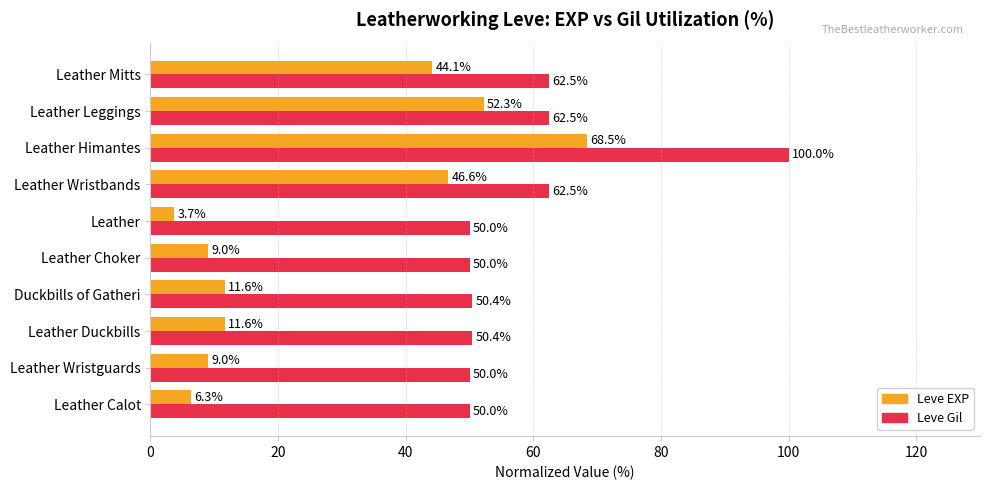

List the series in order of their overall mean, highest first.

Leve Gil, Leve EXP